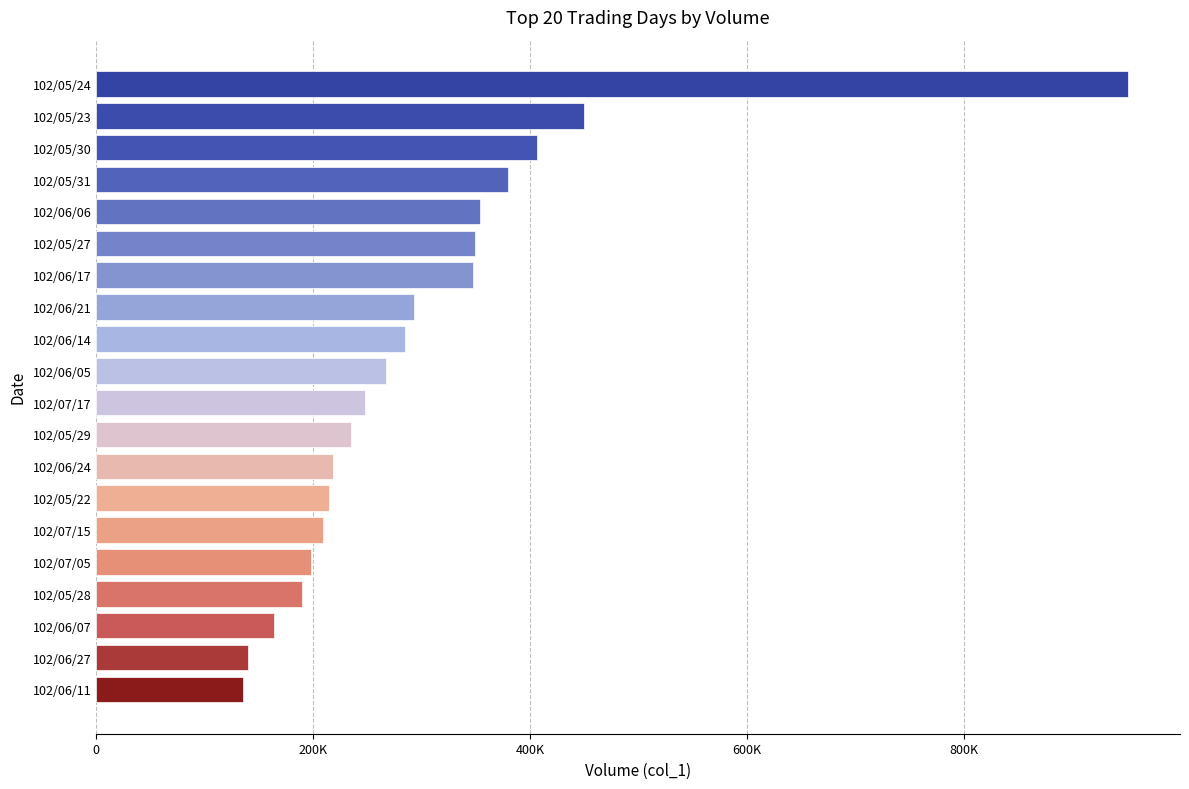

Which category has the highest value across all series?

102/05/24